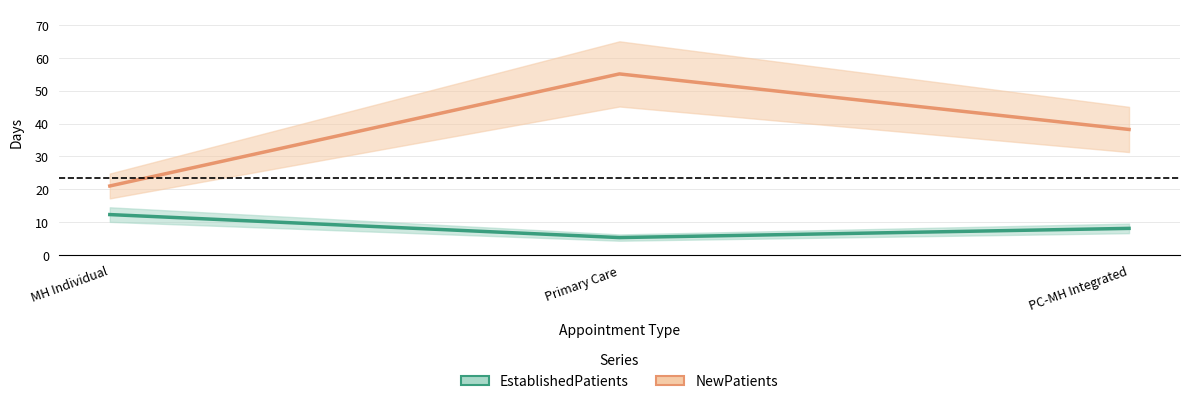

What are all the series names shown in the legend?

EstablishedPatients, NewPatients